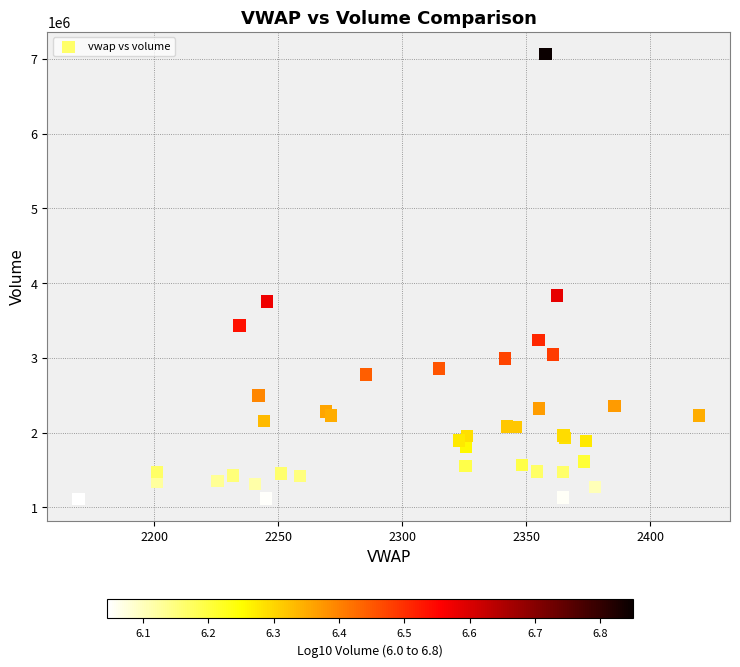

What Y value in the scatter plot is closest to 4088658?

3836083